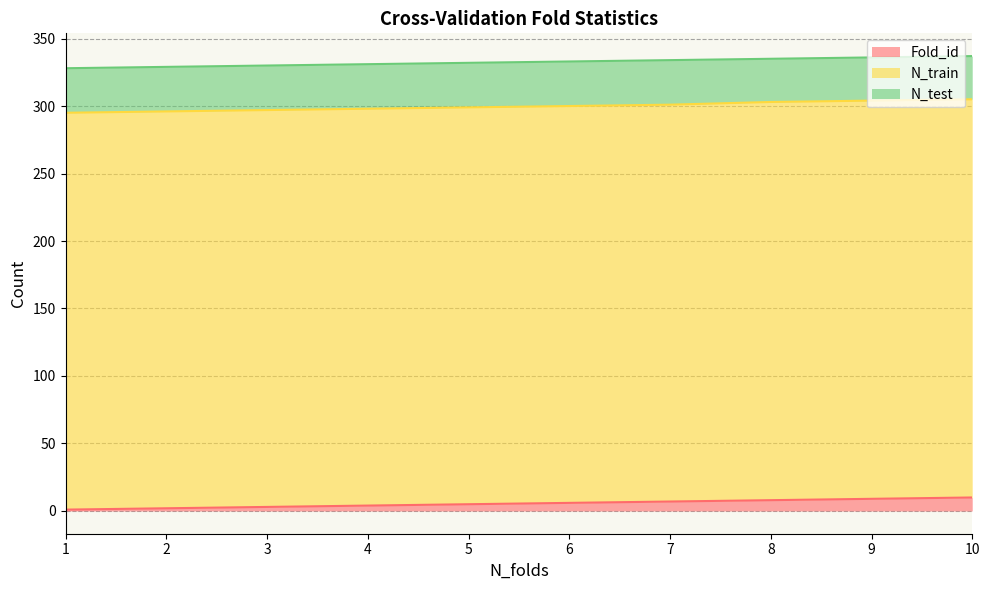

Reading left to right, extract all data points from this chart.

Fold_id: 1	2	3	4	5	6	7	8	9	10
N_train: 294	294	294	294	294	294	294	295	295	295
N_test: 33	33	33	33	33	33	33	32	32	32